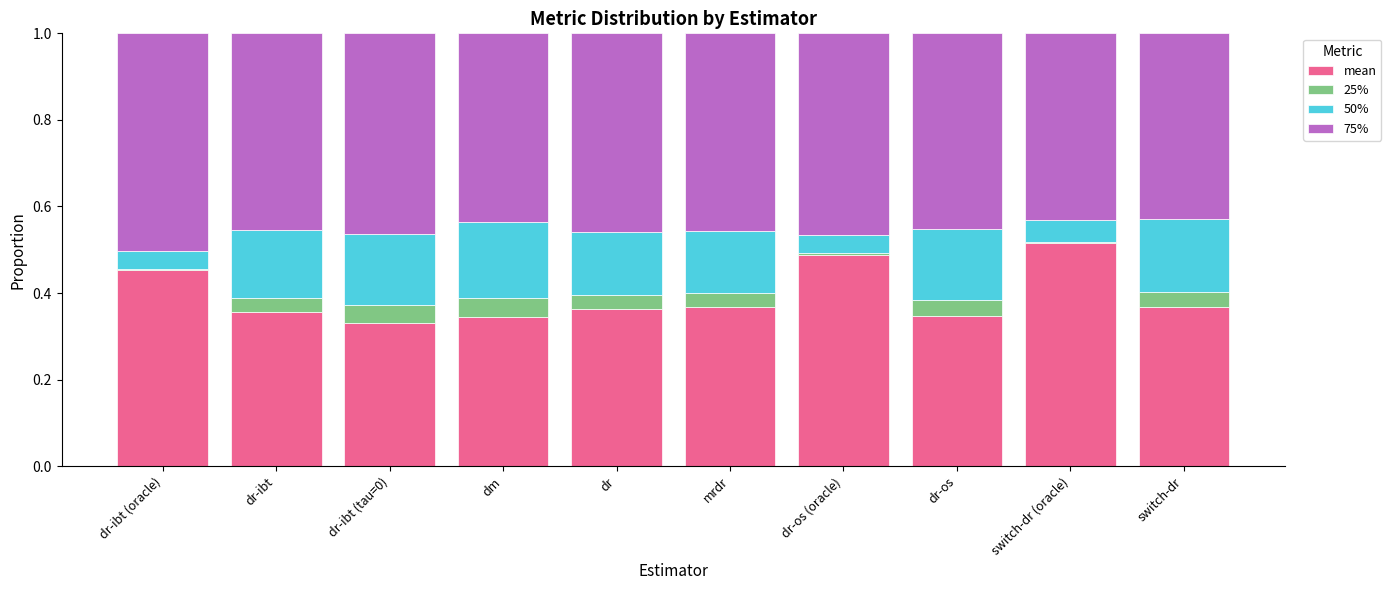

What is the total value across all series at dr-ibt?

1.0